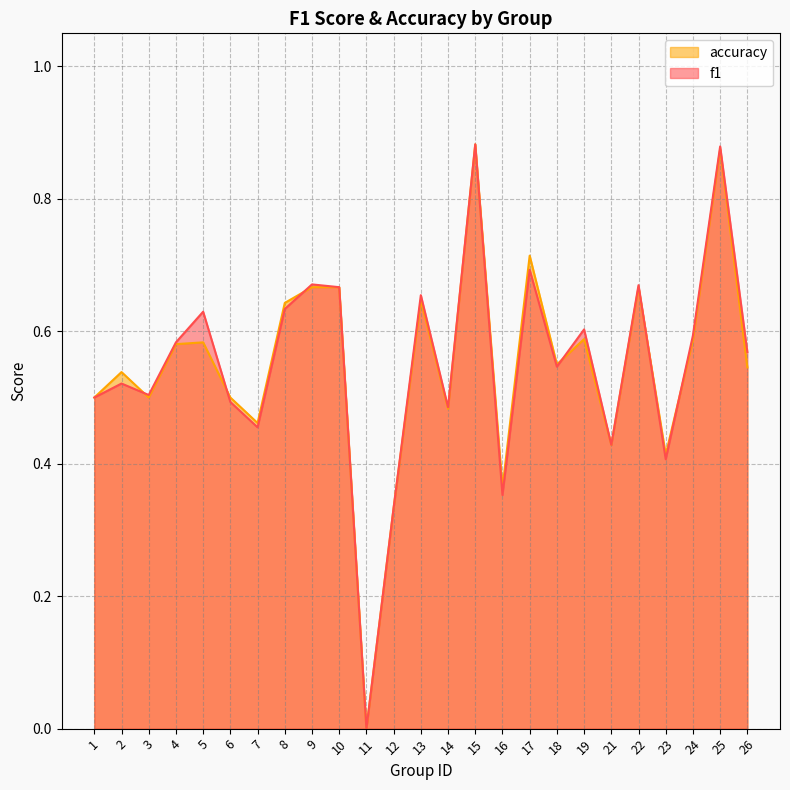

Count the accuracy values in the range 0 to 1.

25